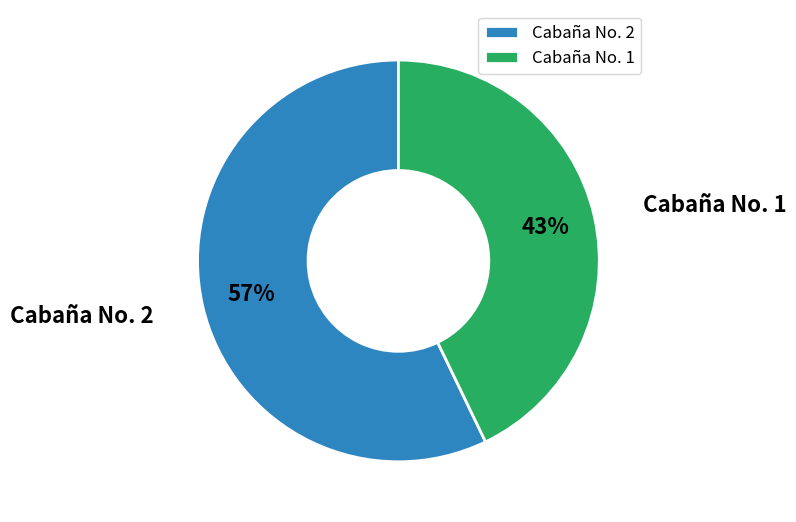

Which category accounts for the majority?

Cabaña No. 2